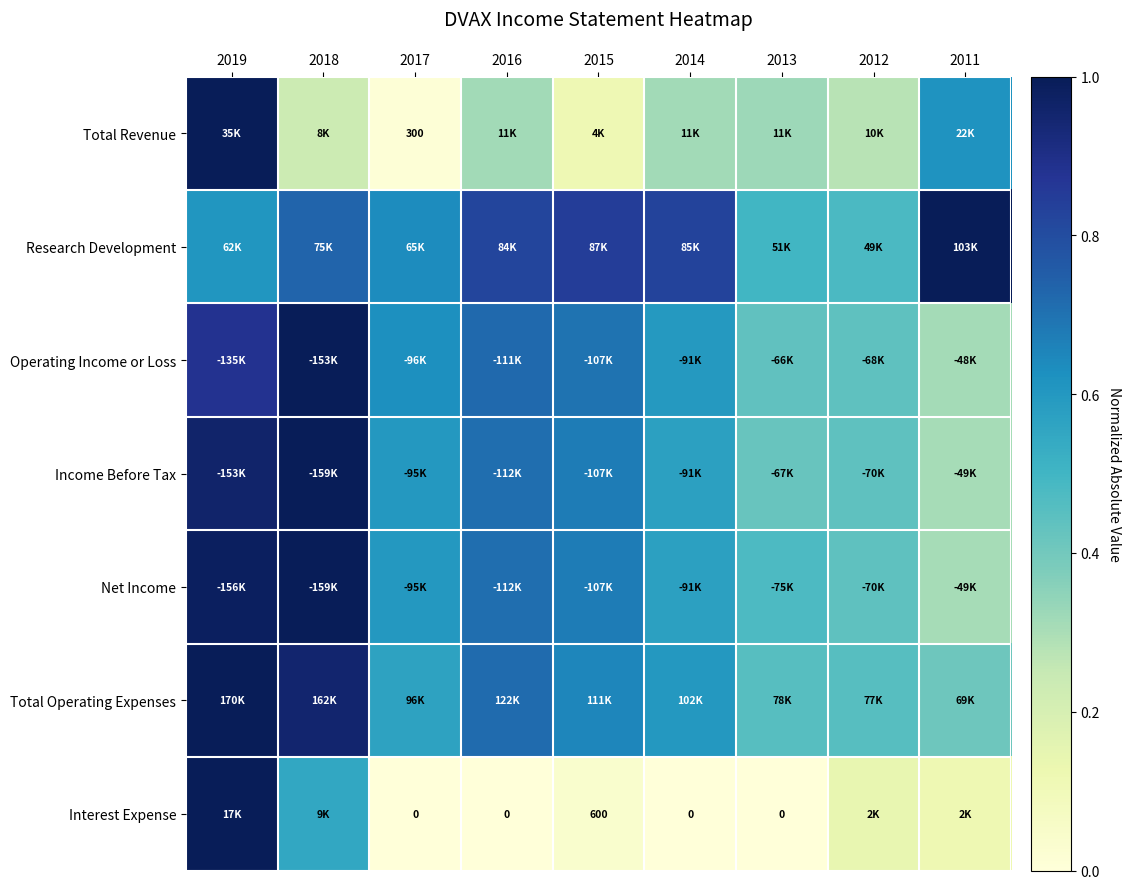

What is the maximum value for Operating Income or Loss?

1.0